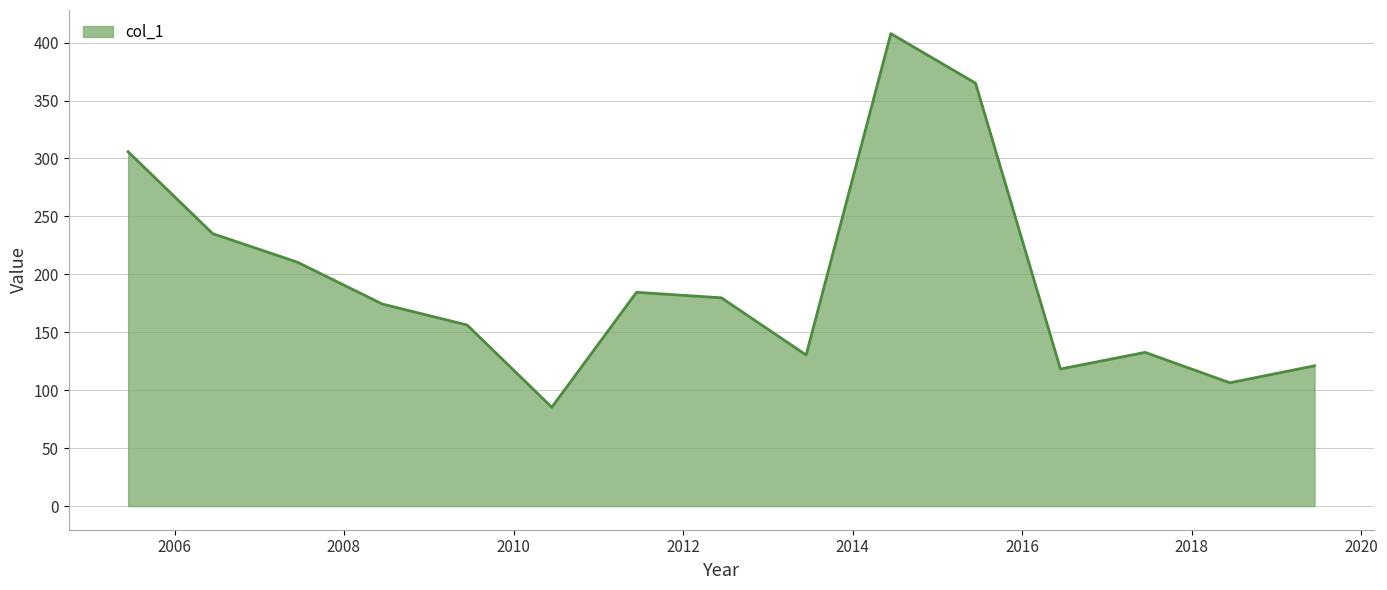

Does the chart display data point markers on the line(s)?

No